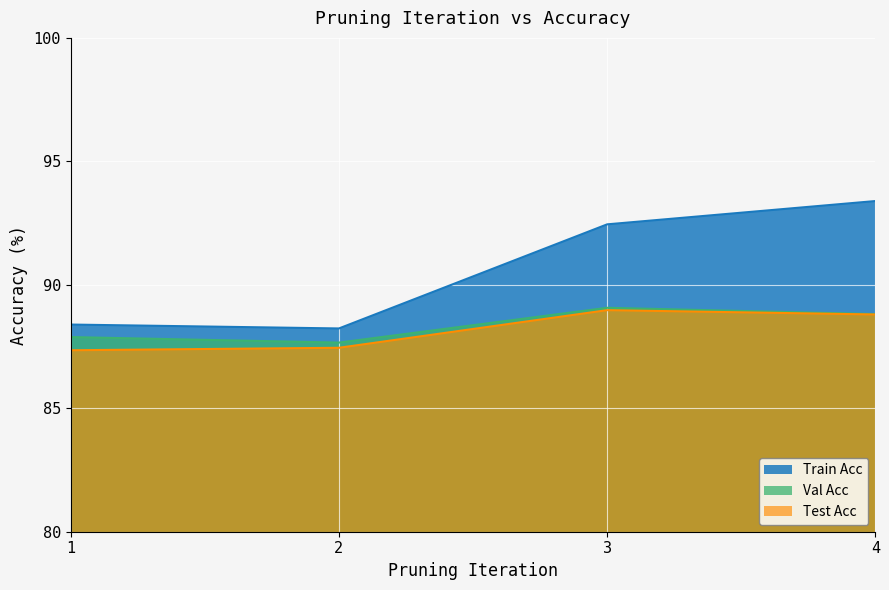

Between 2 and 2, which is larger?

2